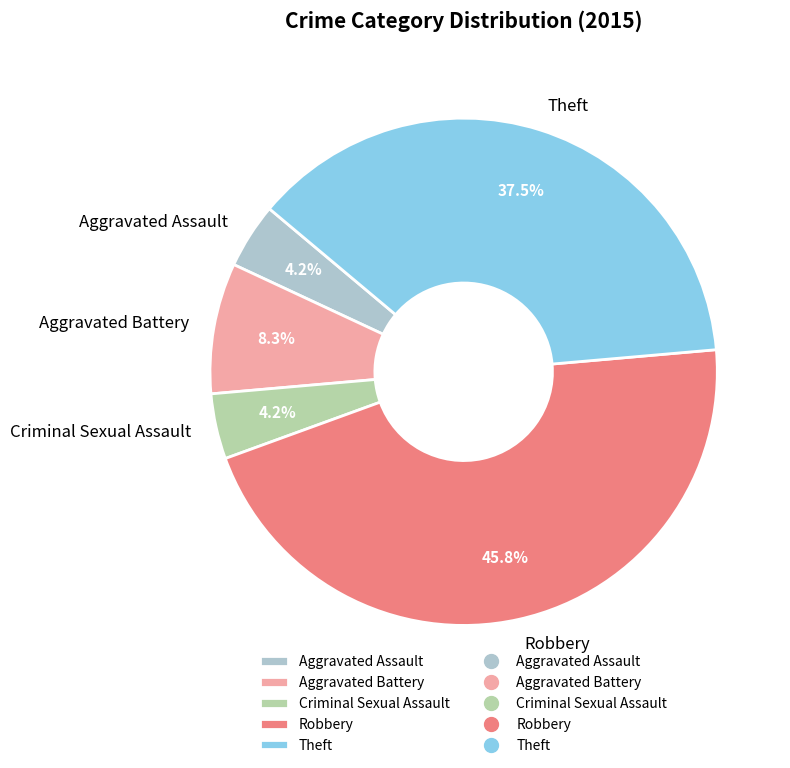

Which slice is the largest?

Robbery